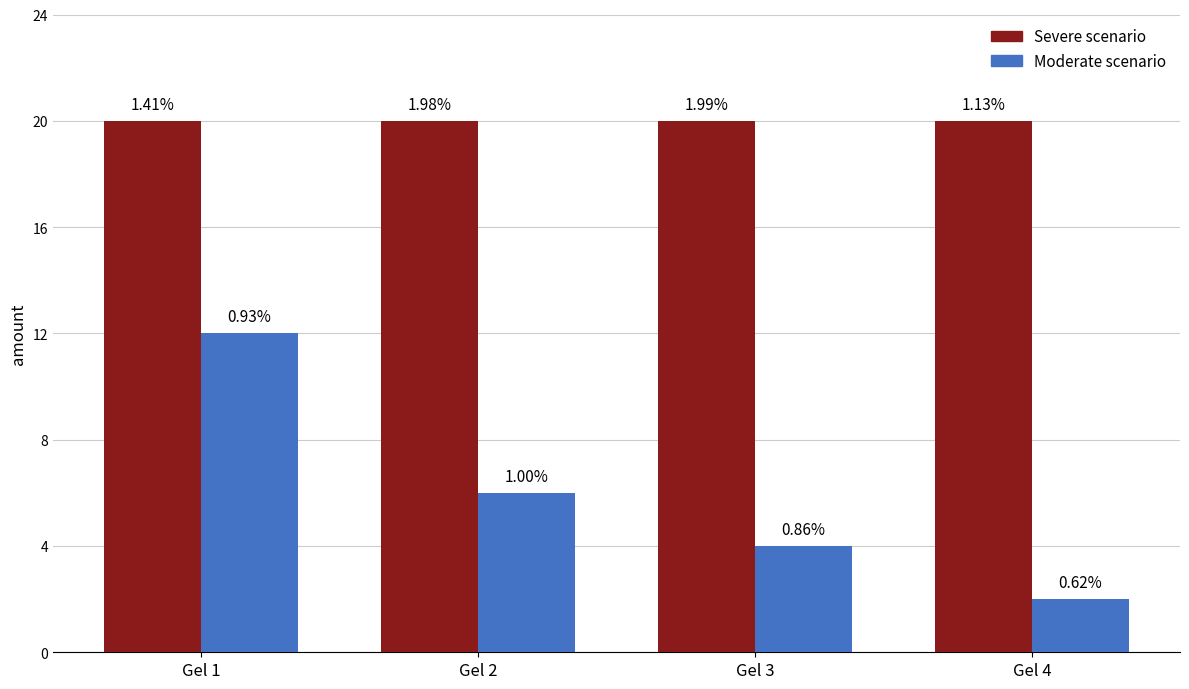

Does the chart contain stacked bars?

No